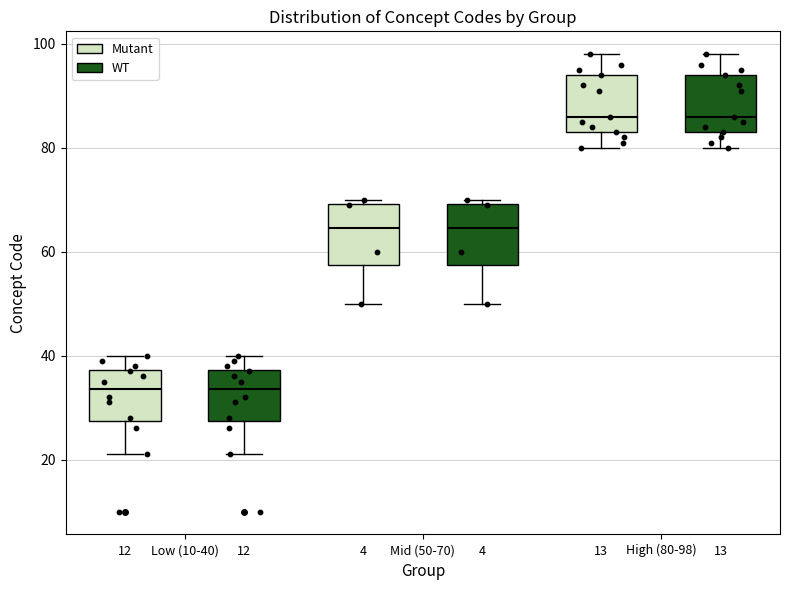

Where is the upper edge of the box for Mid (50-70) (Mutant) on the y-axis? The values are not printed on the chart, so give them approximately, as read against the axis.

70